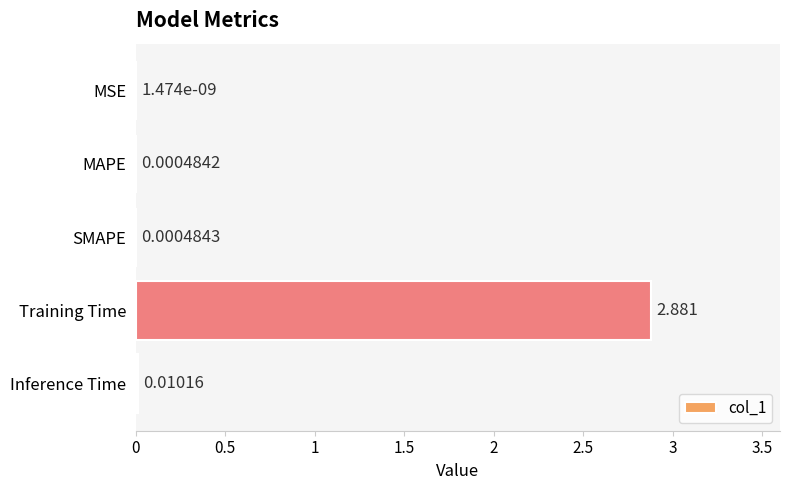

At which category does the chart reach its peak across all series?

Training Time